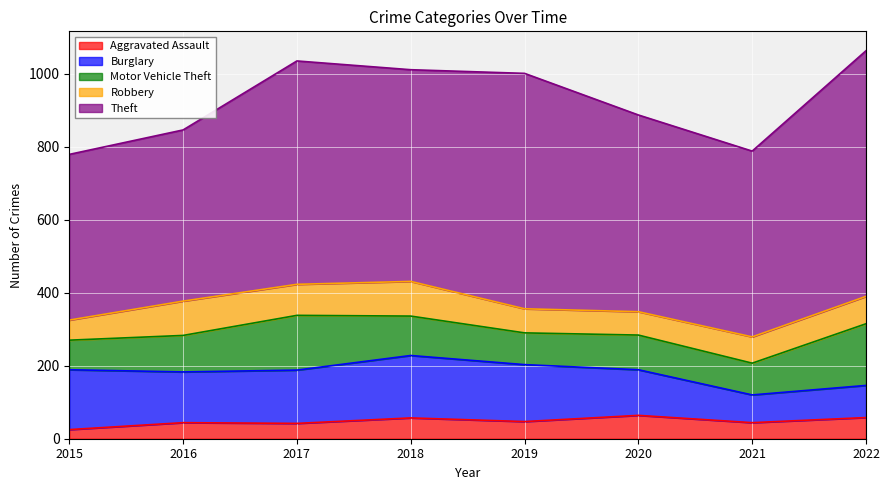

True or false: Robbery and Motor Vehicle Theft cross at least once.

False